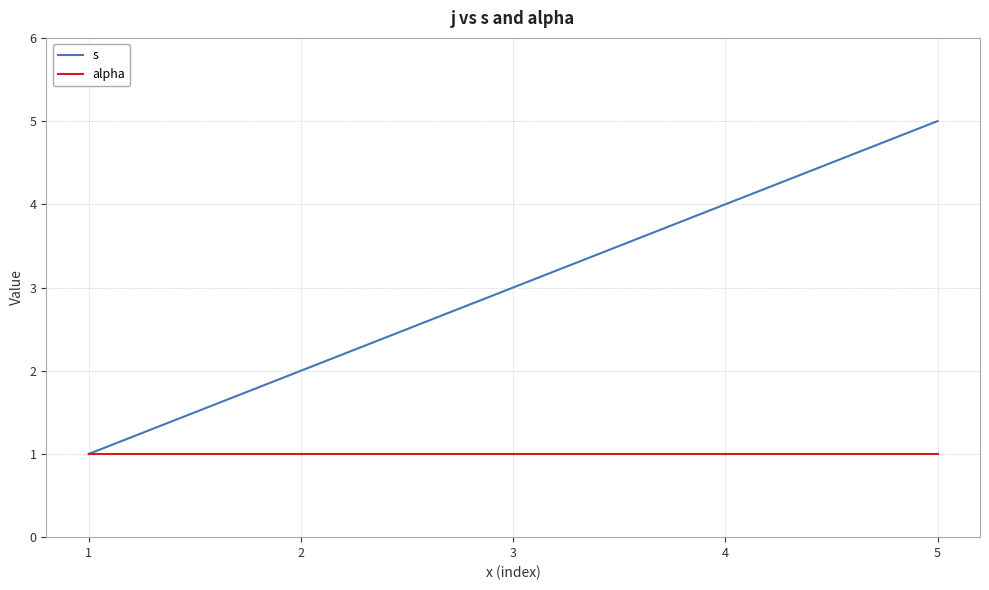

What is the greatest value displayed?

5